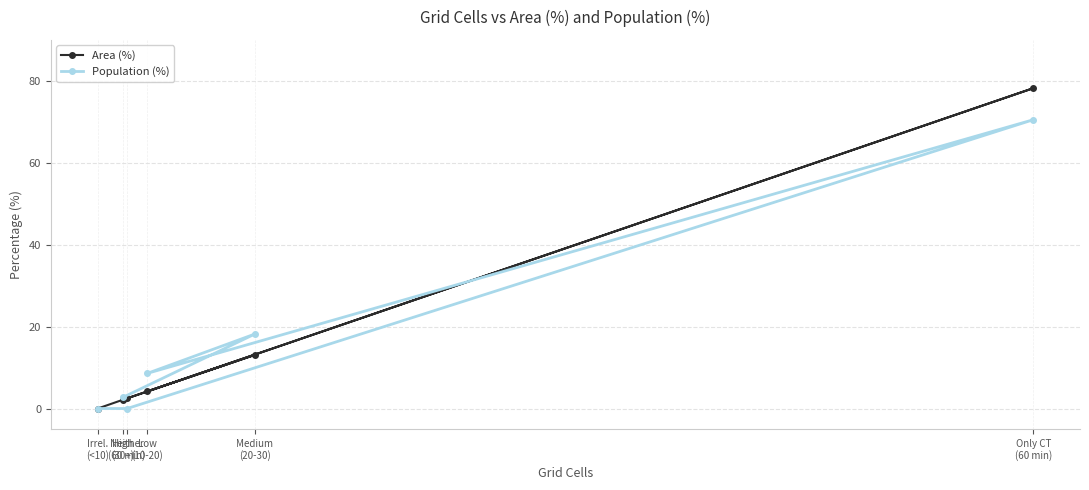

What is the label of the 2nd point from the left?

High
(30+)